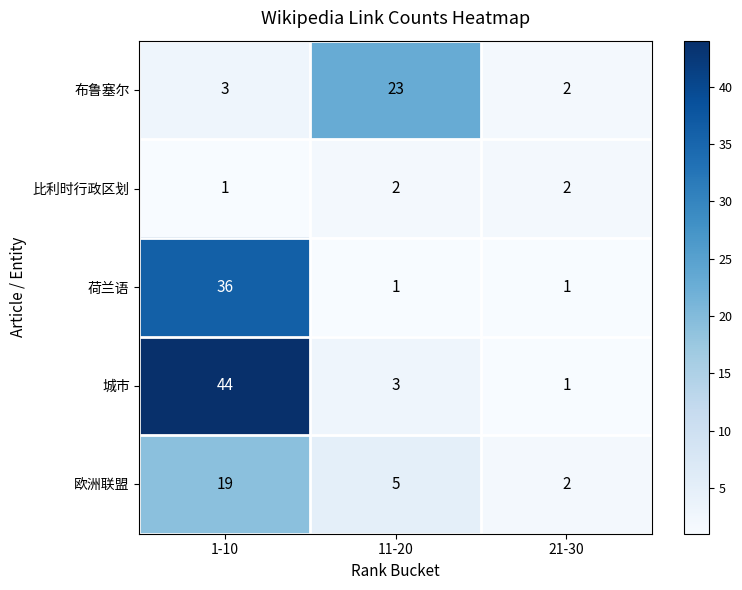

Read the 欧洲联盟 value at 11-20, to the nearest 5.

5